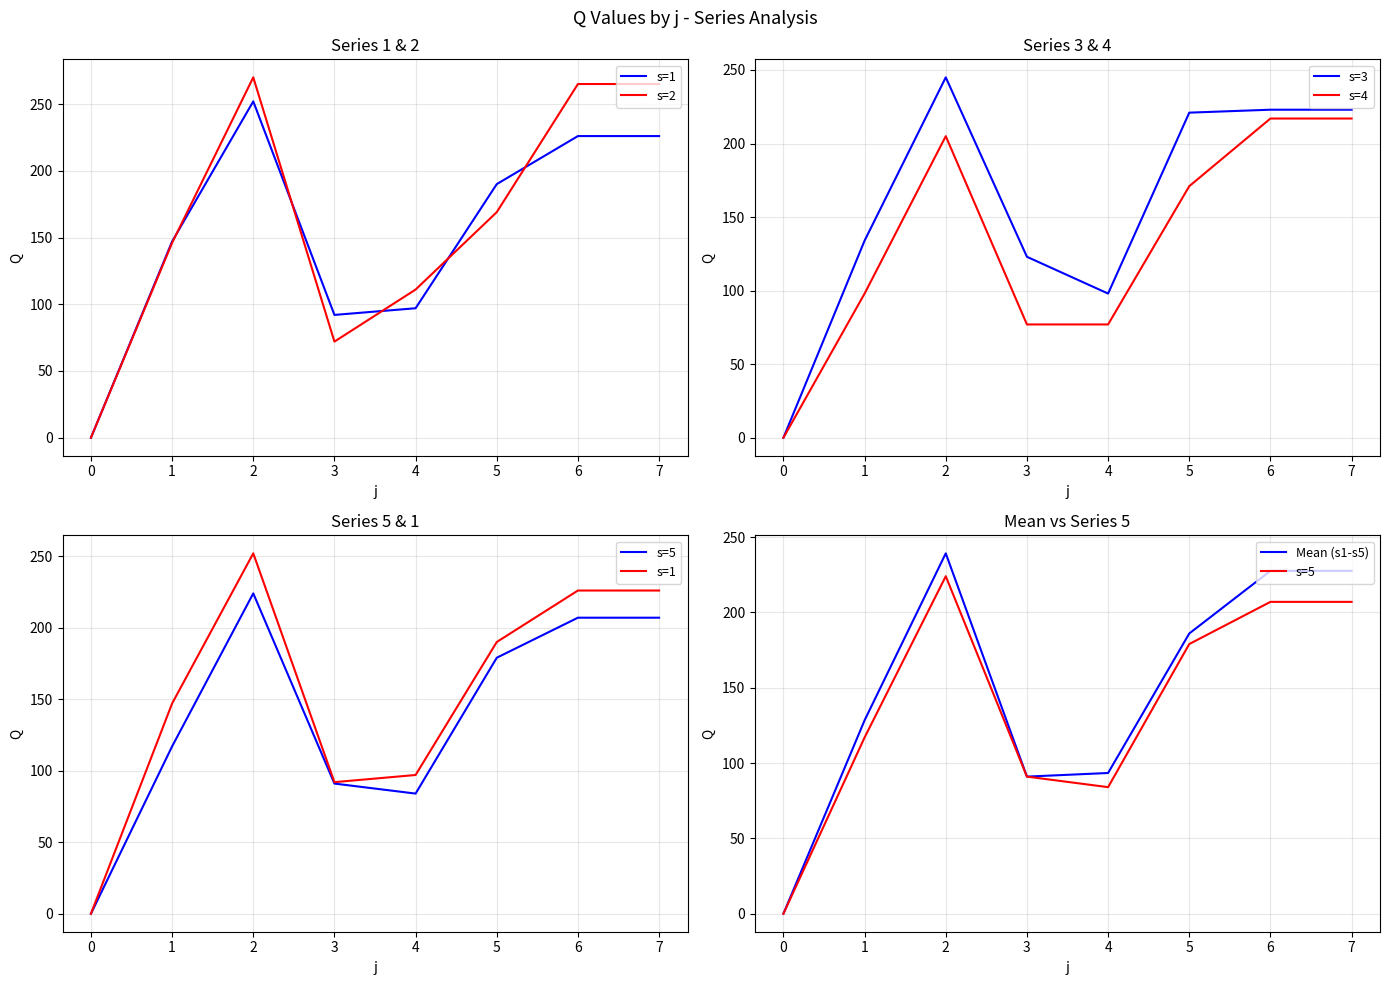

Which series has the largest total across all categories?

s=2